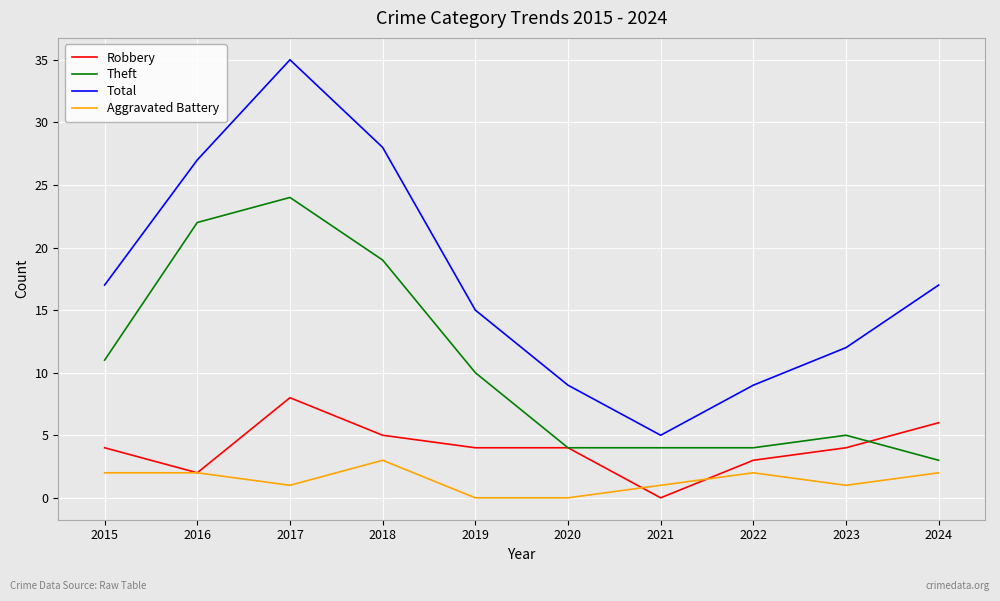

The Total series shows 26 at 2019. True or false?

False